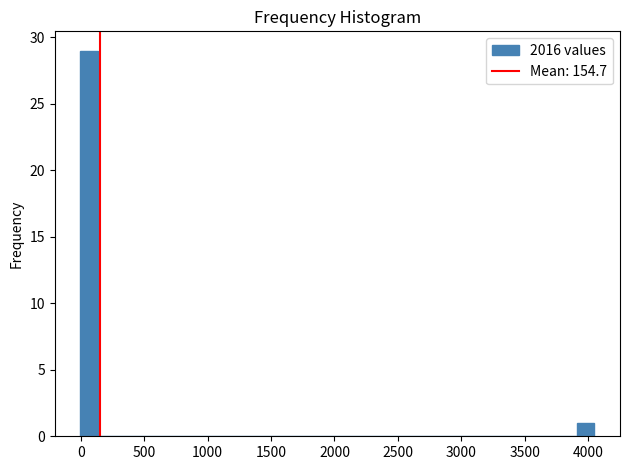

Read against the x-axis, roughly where is the centre of the tallest bar?

50